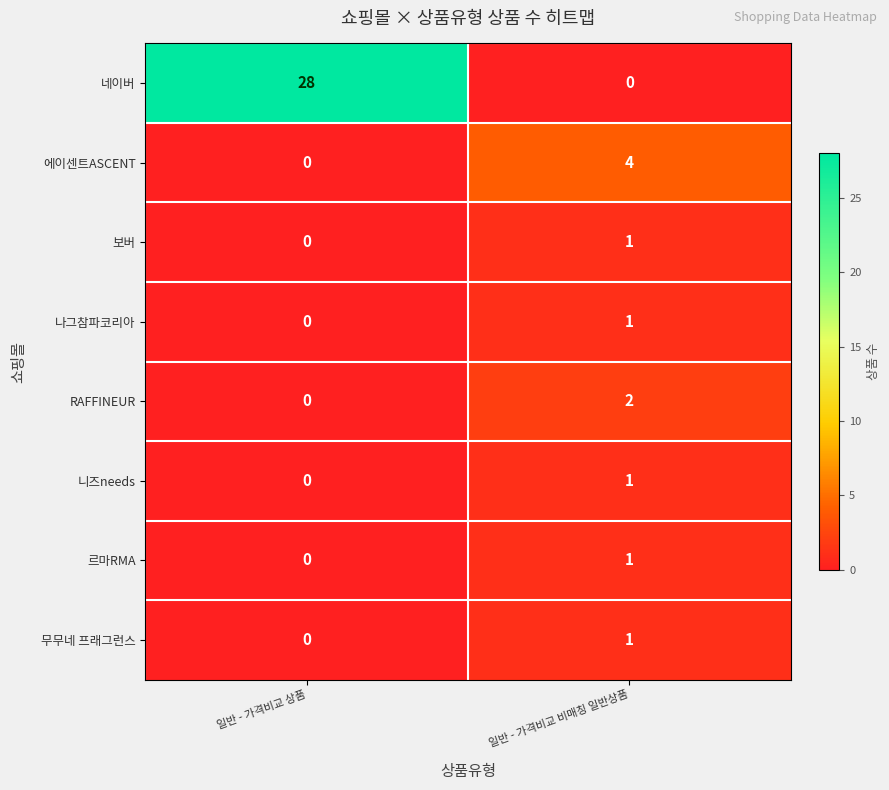

What is the maximum value shown in the chart?

28